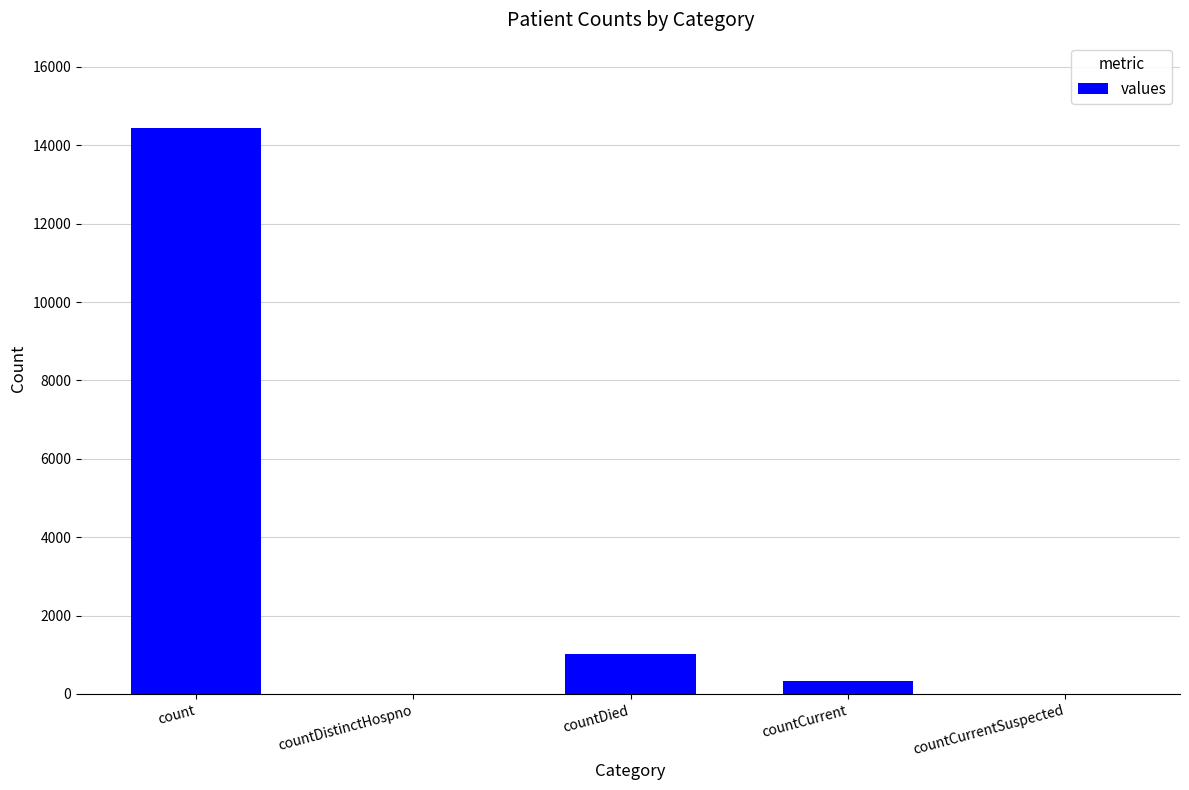

What is the sum of the values at count and countDied?

15484